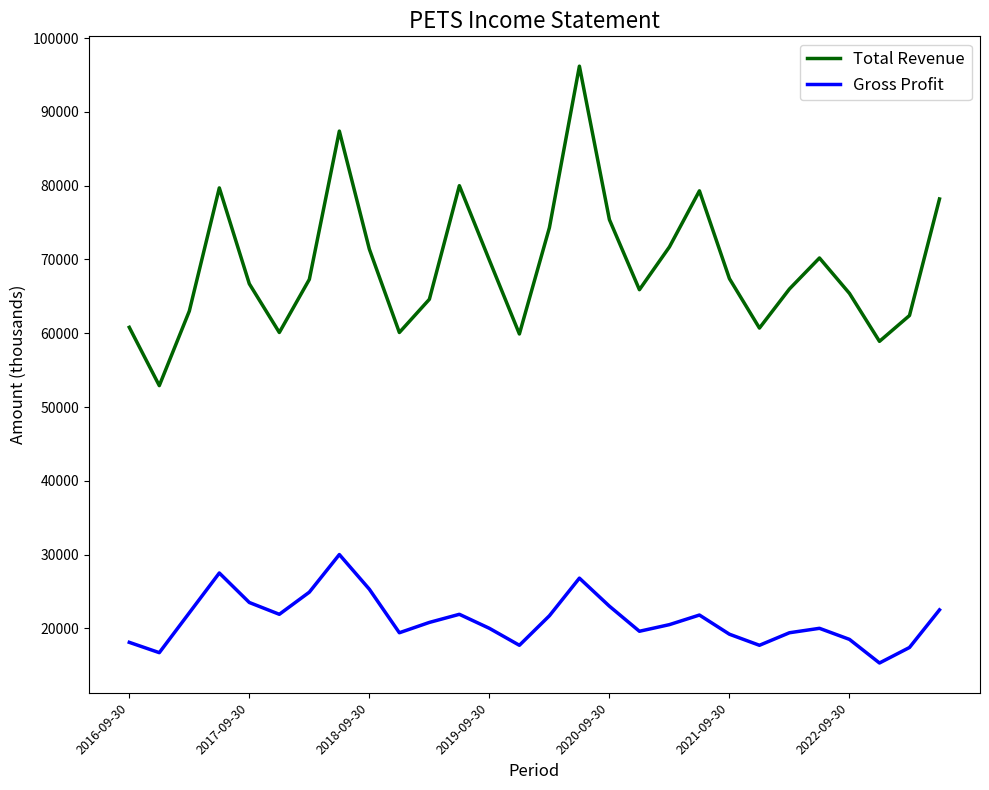

List the series in order of their overall mean, lowest first.

Gross Profit, Total Revenue